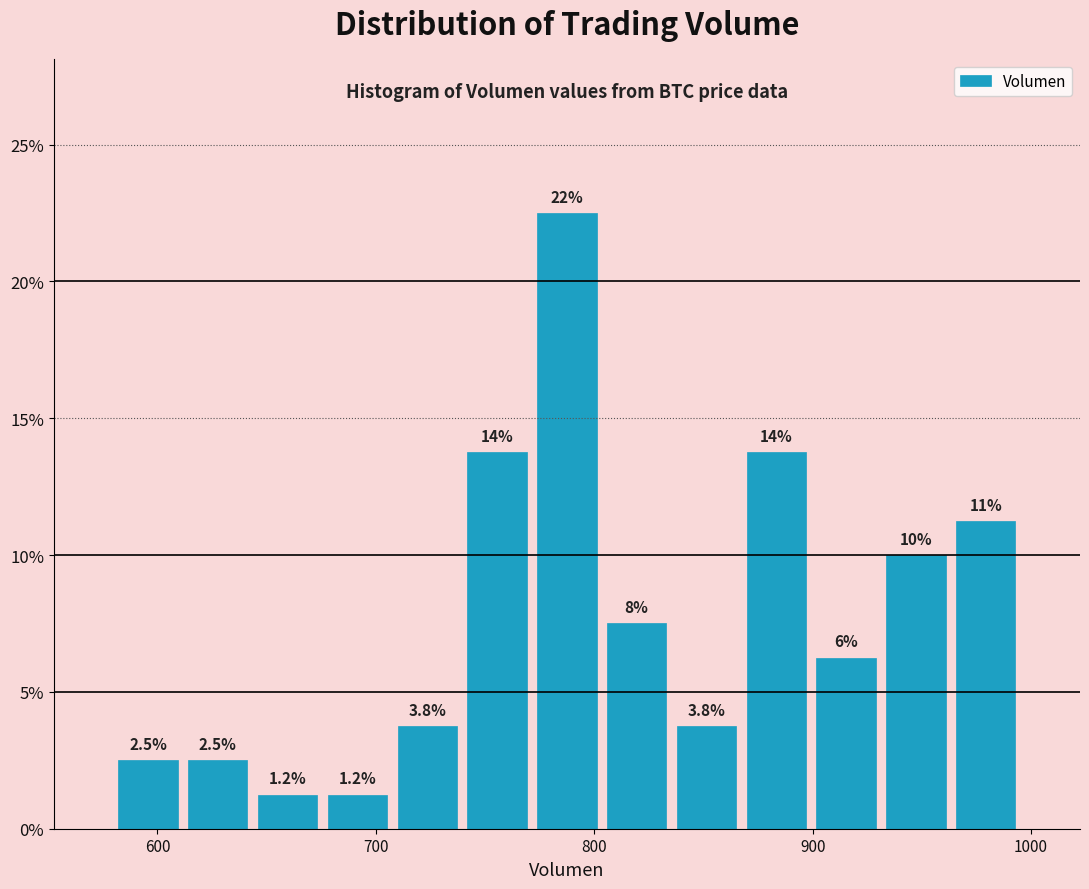

Around what value on the x-axis is the tallest bar? Give the approximate position of its centre, as read against the axis.

790